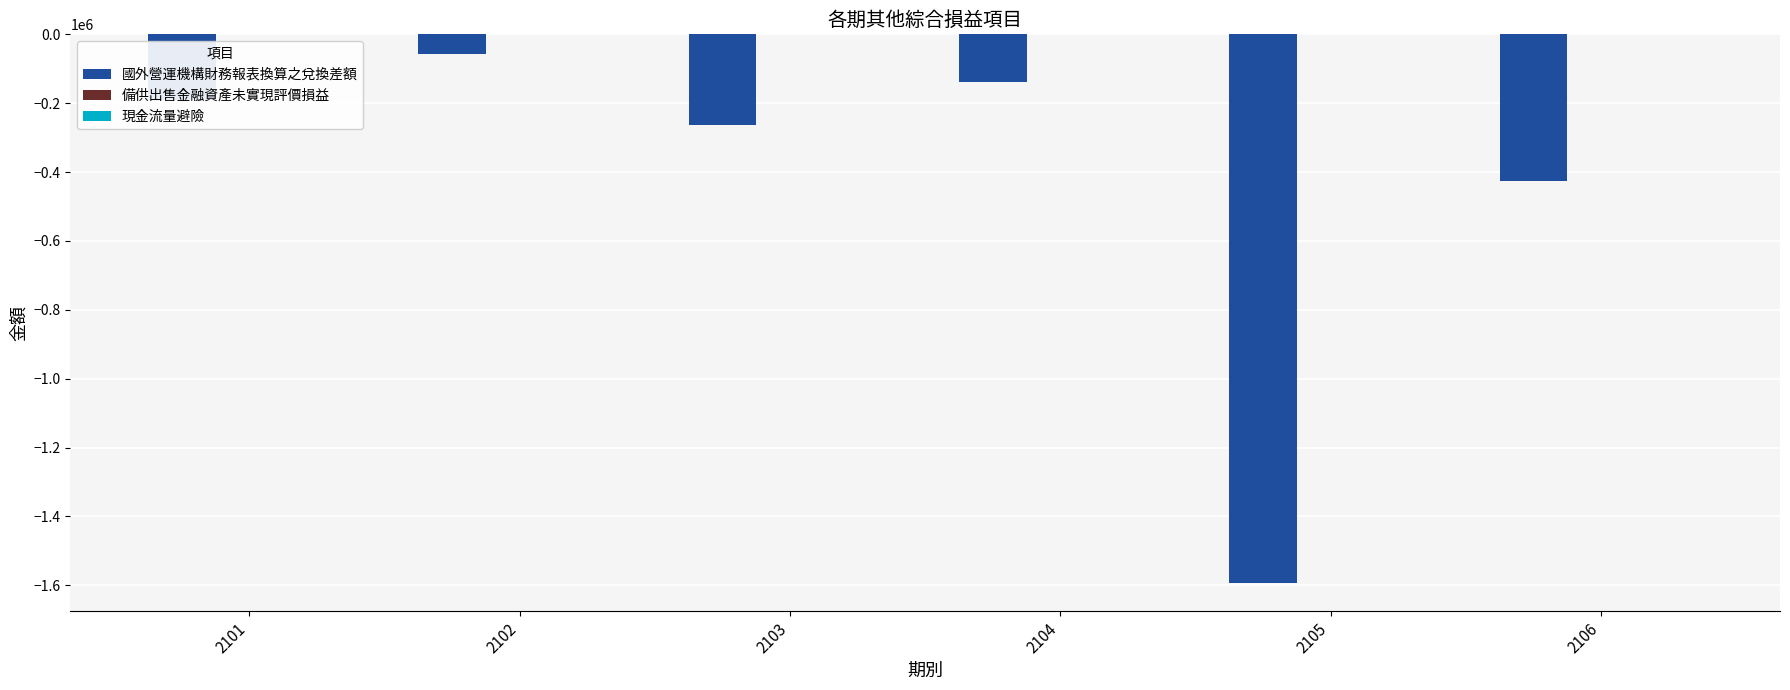

What is the average value?

-444920